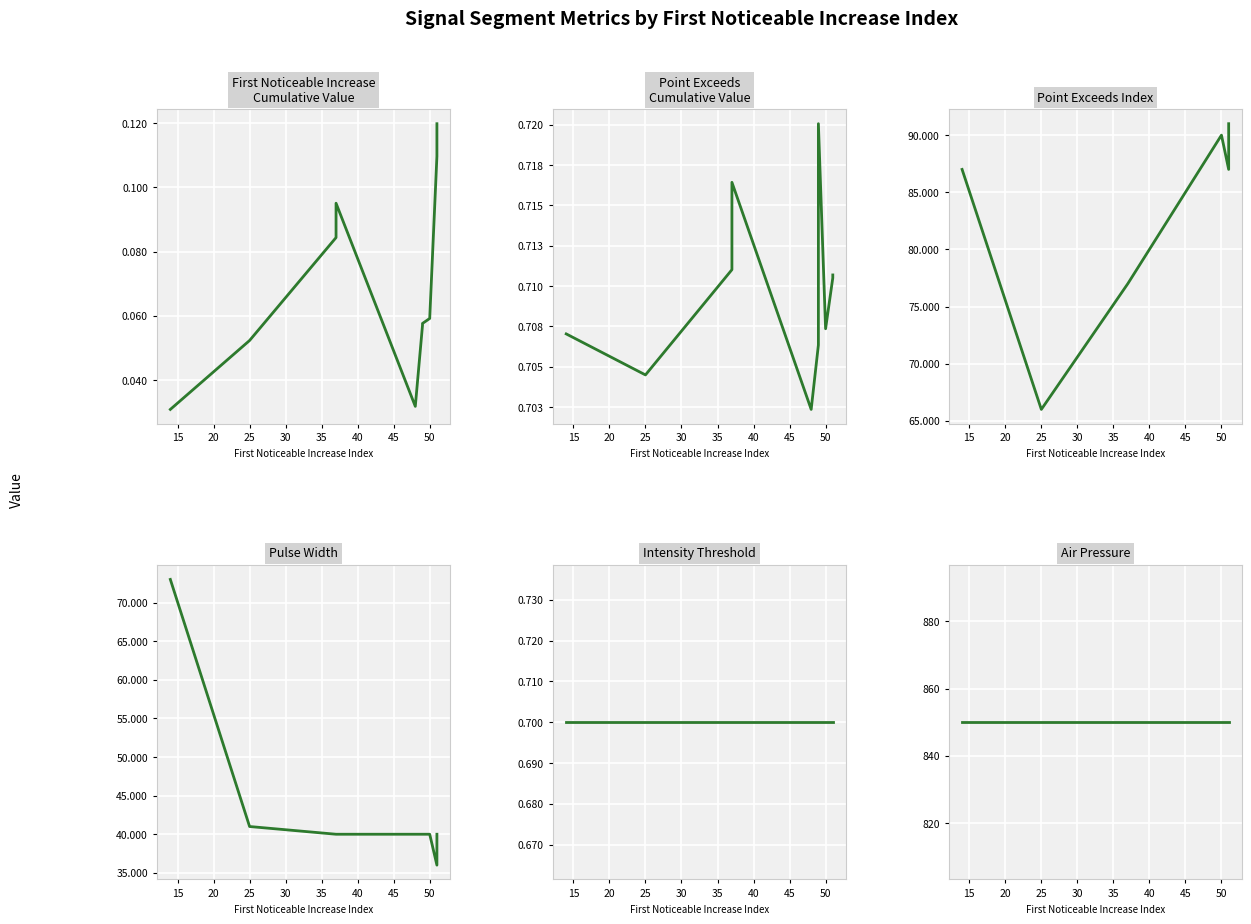

Reading left to right, transcribe all the data shown in this chart.

First_Noticeable_Increase_Cumulative_Value: 0.0	0.1	0.1	0.1	0.0	0.1	0.1	0.1	0.1	0.1
Point_Exceeds_Cumulative_Value: 0.7	0.7	0.7	0.7	0.7	0.7	0.7	0.7	0.7	0.7
Point_Exceeds_Index: 87.0	66.0	77.0	77.0	88.0	89.0	89.0	90.0	87.0	91.0
Pulse_Width: 73.0	41.0	40.0	40.0	40.0	40.0	40.0	40.0	36.0	40.0
Intensity_Threshold: 0.7	0.7	0.7	0.7	0.7	0.7	0.7	0.7	0.7	0.7
Air_Pressure: 850.0	850.0	850.0	850.0	850.0	850.0	850.0	850.0	850.0	850.0